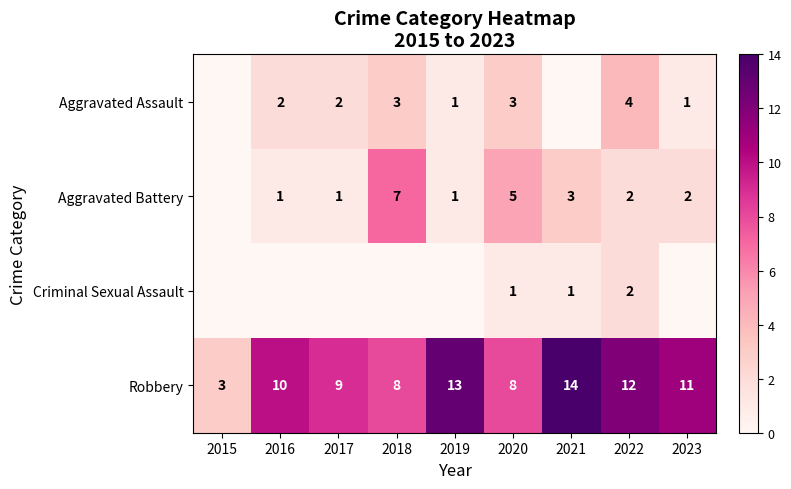

How many values in the Robbery series are below 10?

4